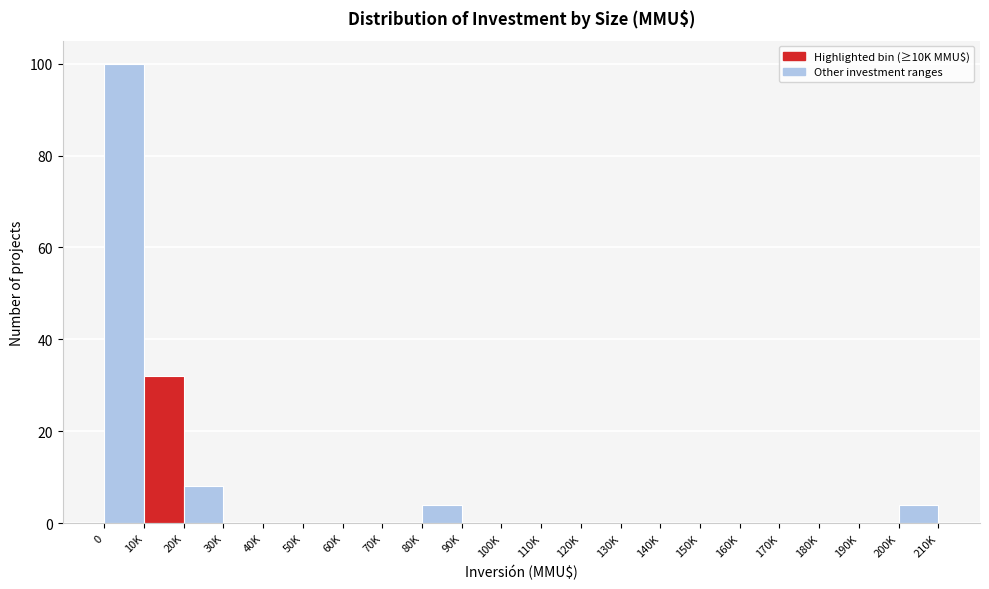

Reading left to right, extract all data points from this chart.

0=100	10K=32	20K=8	30K=0	40K=0	50K=0	60K=0	70K=0	80K=4	90K=0	100K=0	110K=0	120K=0	130K=0	140K=0	150K=0	160K=0	170K=0	180K=0	190K=0	200K=4